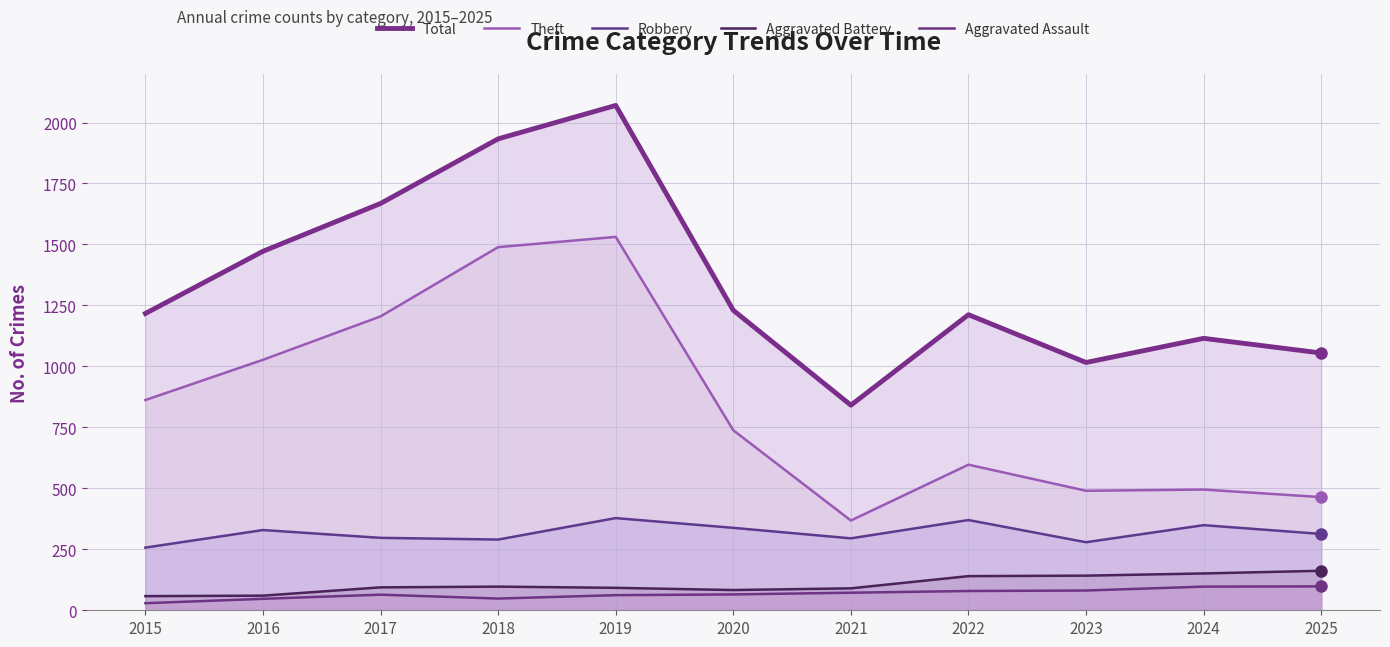

How many interior local valleys does the Robbery series have?

3